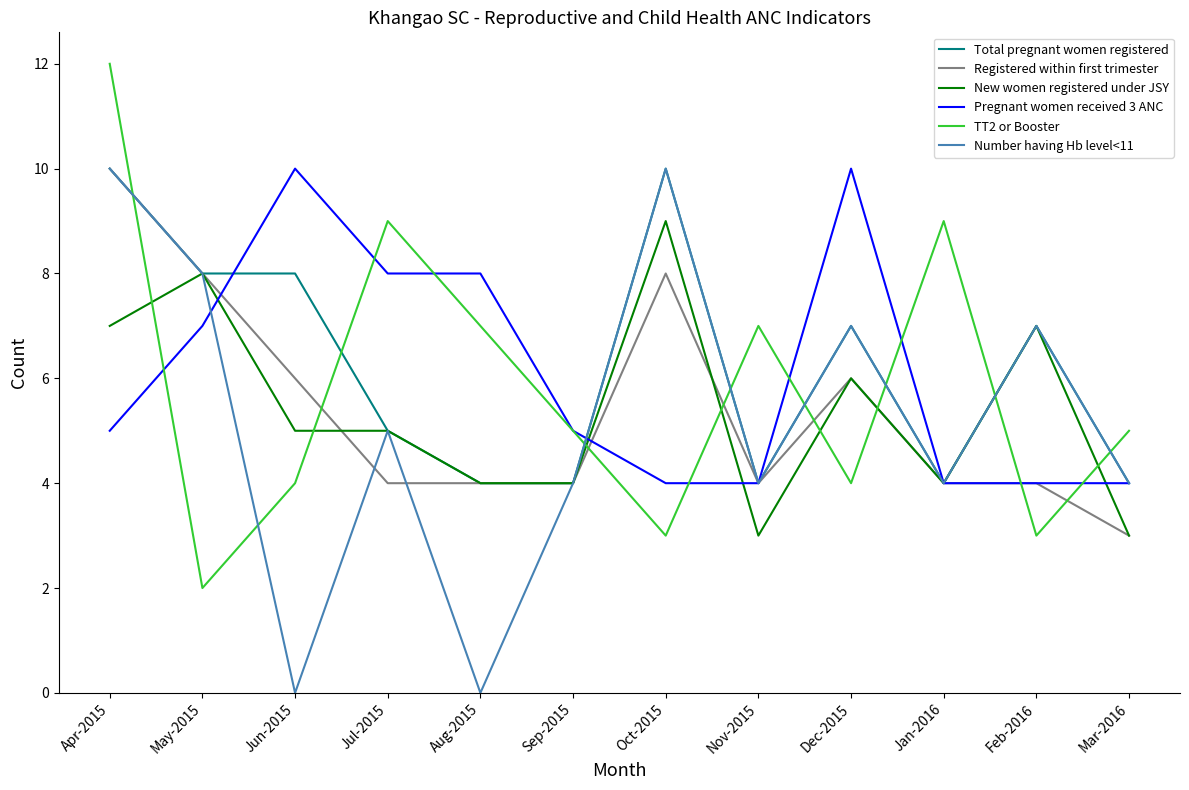

What position from the right is Dec-2015?

4